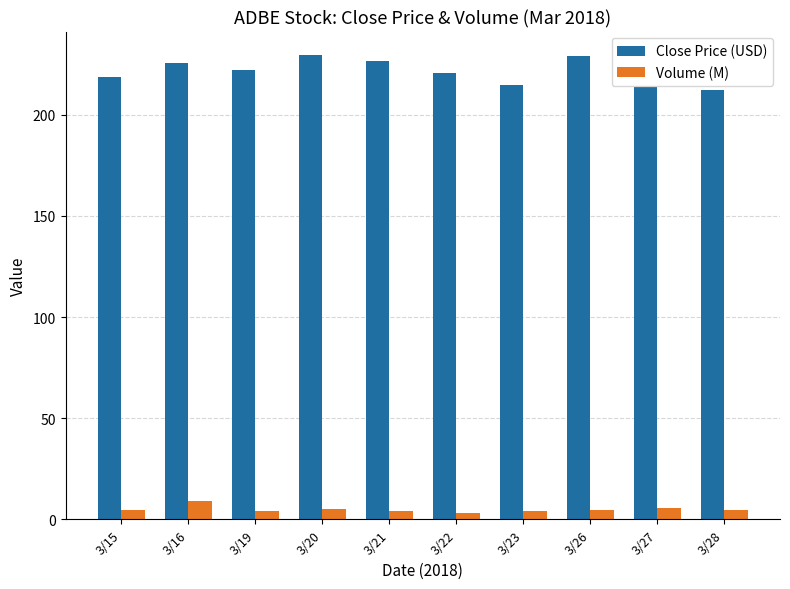

The Volume (M) series shows 4.5 at 3/28. True or false?

True